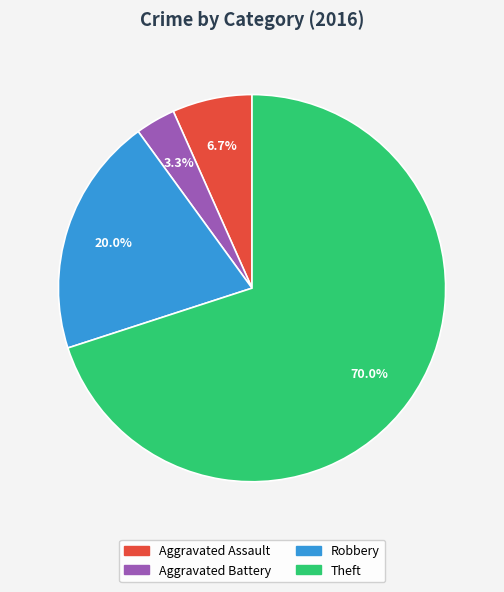

Which slice is the smallest?

Aggravated Battery